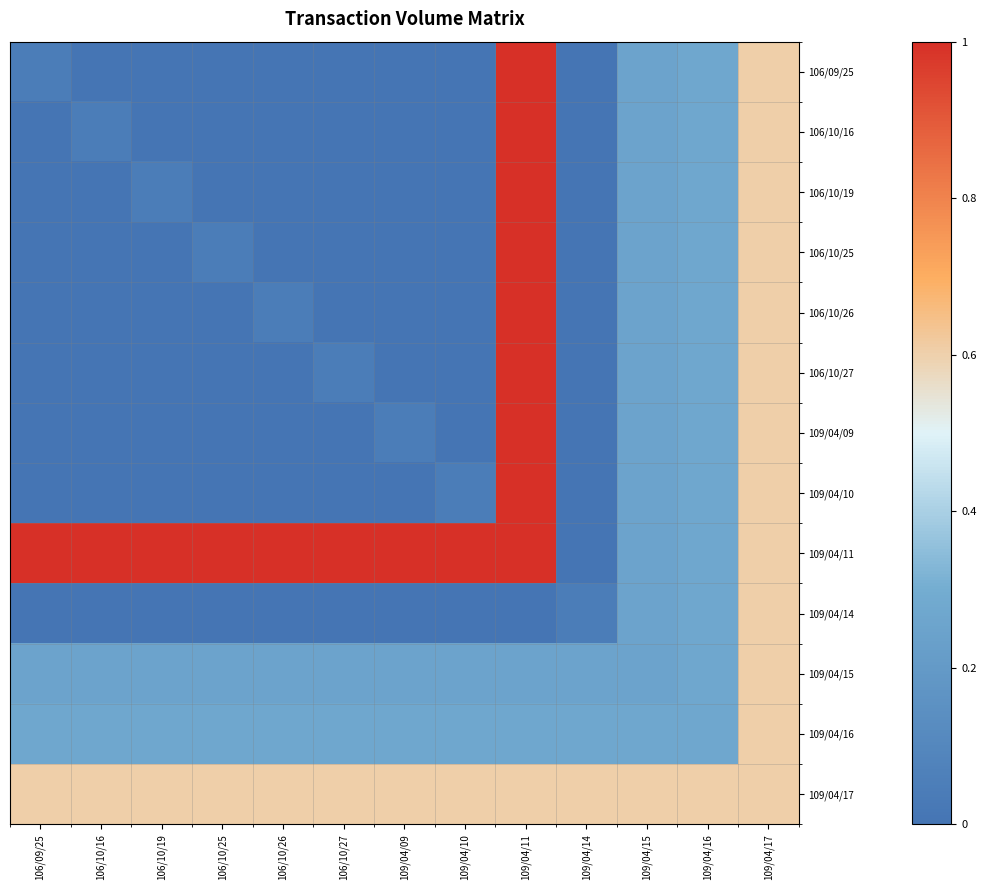

Between 106/10/16 and 106/10/25, which series saw the biggest shift?

106/10/16